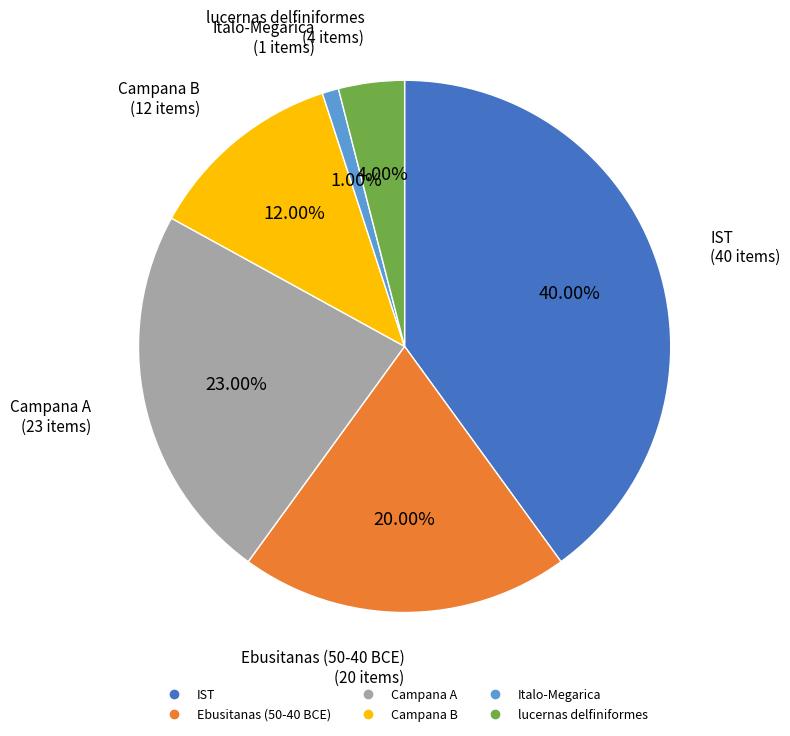

Combined, do lucernas delfiniformes and Campana B account for over 50%?

No